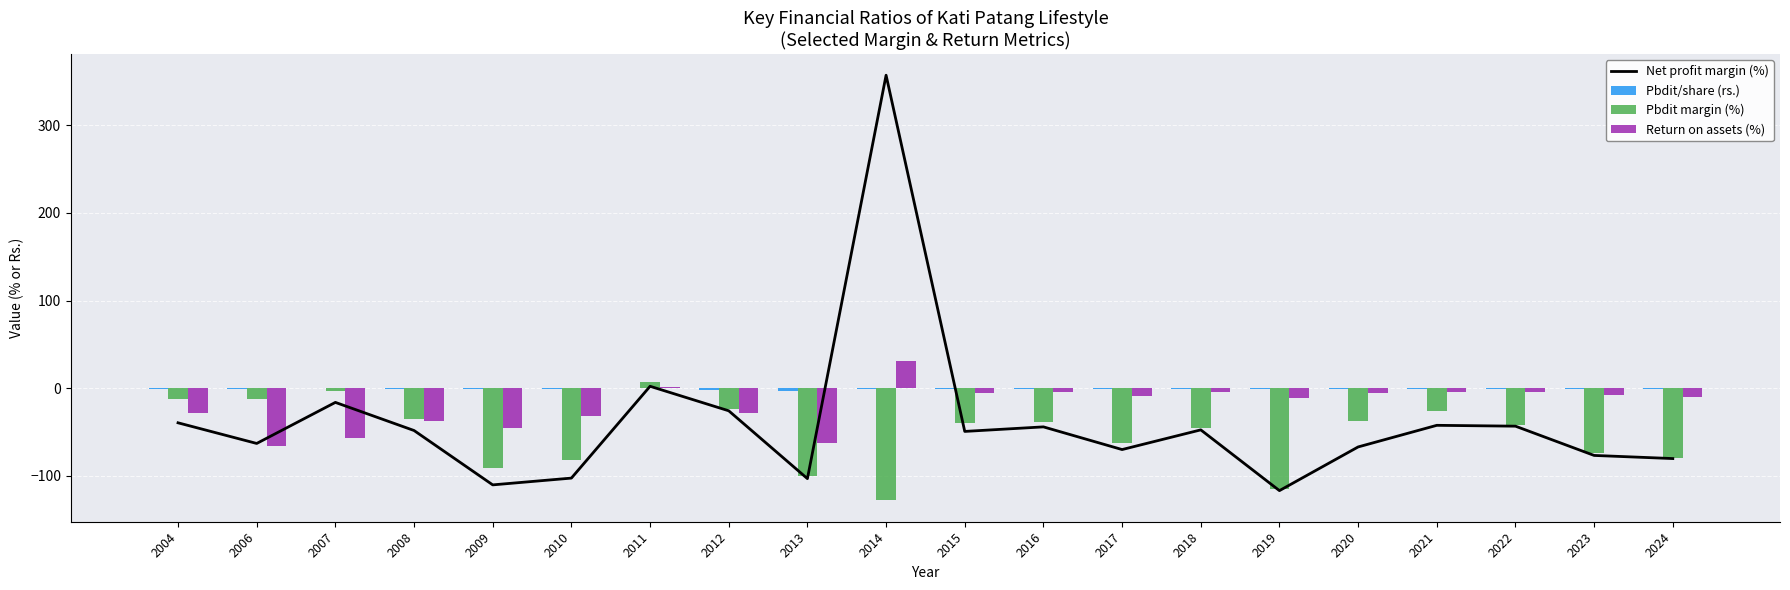

Rank the series by their average value, from highest to lowest.

Pbdit/share (rs.), Return on assets (%), Net profit margin (%), Pbdit margin (%)